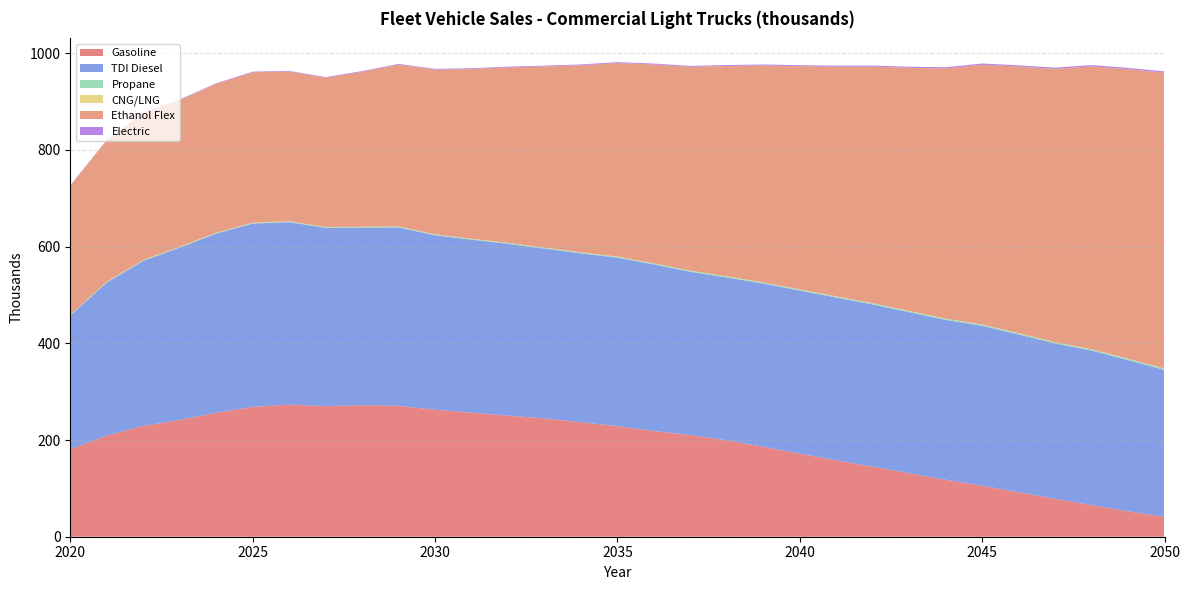

Reading right to left, list all the values displayed in this chart.

Gasoline: 2050=41.2	2049=52.5	2048=65.5	2047=78.4	2046=91.9	2045=105.5	2044=117.9	2043=131.3	2042=144.8	2041=158.0	2040=171.8	2039=186.0	2038=199.5	2037=210.3	2036=218.6	2035=228.8	2034=236.8	2033=244.8	2032=250.3	2031=256.6	2030=262.7	2029=270.7	2028=271.9	2027=270.0	2026=273.2	2025=268.6	2024=256.3	2023=241.7	2022=229.1	2021=209.3	2020=180.7
TDI Diesel: 2050=303.5	2049=312.7	2048=319.4	2047=321.2	2046=326.3	2045=330.6	2044=330.5	2043=332.9	2042=335.4	2041=336.6	2040=337.3	2039=337.5	2038=336.6	2037=337.6	2036=344.6	2035=348.3	2034=349.2	2033=351.0	2032=355.4	2031=357.6	2030=360.7	2029=369.0	2028=367.2	2027=368.8	2026=377.4	2025=378.9	2024=370.5	2023=356.2	2022=341.4	2021=316.2	2020=276.8
Propane: 2050=2.6	2049=2.6	2048=2.5	2047=2.4	2046=2.4	2045=2.3	2044=2.2	2043=2.2	2042=2.1	2041=2.0	2040=2.0	2039=1.9	2038=1.9	2037=1.8	2036=1.8	2035=1.7	2034=1.7	2033=1.6	2032=1.6	2031=1.5	2030=1.5	2029=1.4	2028=1.4	2027=1.3	2026=1.3	2025=1.2	2024=1.2	2023=1.1	2022=1.0	2021=0.9	2020=0.8
CNG/LNG: 2050=0.5	2049=0.5	2048=0.5	2047=0.5	2046=0.5	2045=0.5	2044=0.5	2043=0.5	2042=0.5	2041=0.5	2040=0.5	2039=0.5	2038=0.5	2037=0.5	2036=0.5	2035=0.5	2034=0.5	2033=0.5	2032=0.5	2031=0.5	2030=0.5	2029=0.5	2028=0.5	2027=0.5	2026=0.6	2025=0.6	2024=0.6	2023=0.6	2022=0.6	2021=0.6	2020=0.6
Ethanol Flex: 2050=611.6	2049=598.5	2048=584.8	2047=564.8	2046=551.3	2045=537.2	2044=517.3	2043=502.8	2042=489.3	2041=474.8	2040=461.4	2039=448.5	2038=434.9	2037=421.4	2036=411.1	2035=400.3	2034=386.7	2033=374.4	2032=362.8	2031=351.0	2030=340.6	2029=334.6	2028=320.5	2027=308.6	2026=309.5	2025=311.0	2024=307.9	2023=303.5	2022=303.1	2021=292.4	2020=266.9
Electric: 2050=2.8	2049=2.8	2048=2.7	2047=2.6	2046=2.5	2045=2.5	2044=2.4	2043=2.3	2042=2.3	2041=2.2	2040=2.1	2039=2.1	2038=2.0	2037=1.9	2036=1.9	2035=1.8	2034=1.8	2033=1.7	2032=1.7	2031=1.6	2030=1.6	2029=1.5	2028=1.5	2027=1.4	2026=1.4	2025=1.3	2024=1.3	2023=1.2	2022=1.1	2021=1.0	2020=0.9